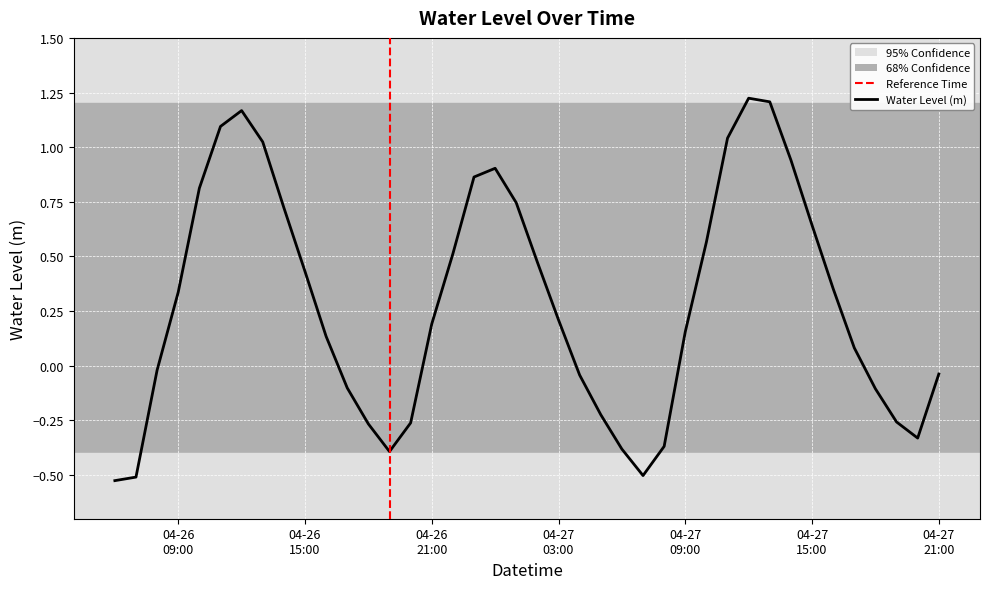

What is the difference between the maximum and minimum values?

1.7